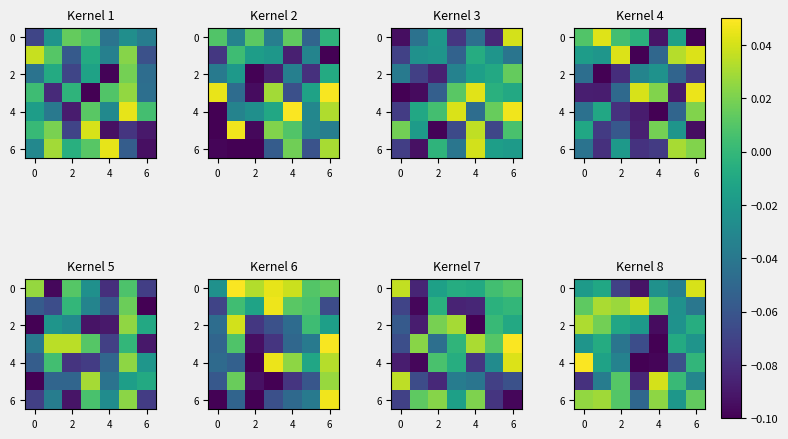

Which category has the lowest value in the row_4 series?

4